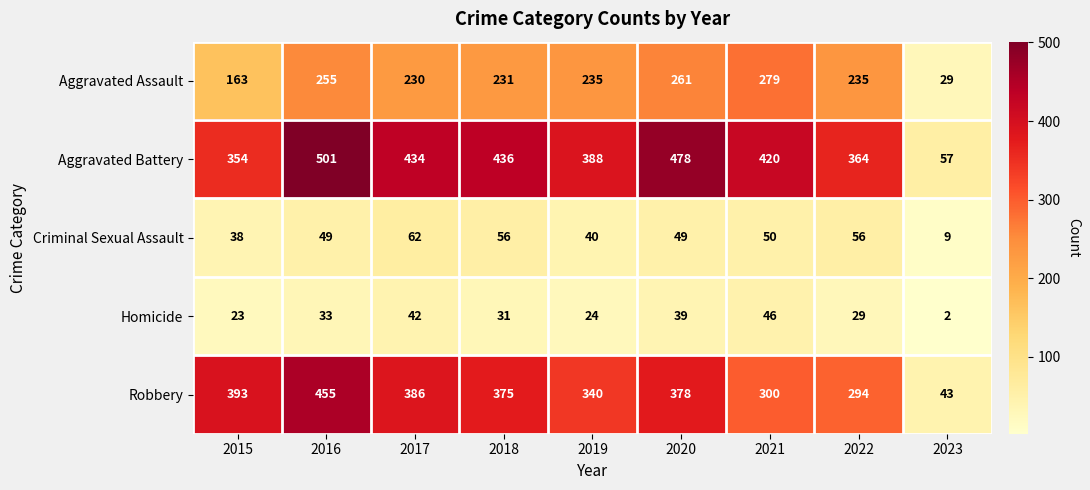

Where is Aggravated Battery nearest to the value 279?

2015